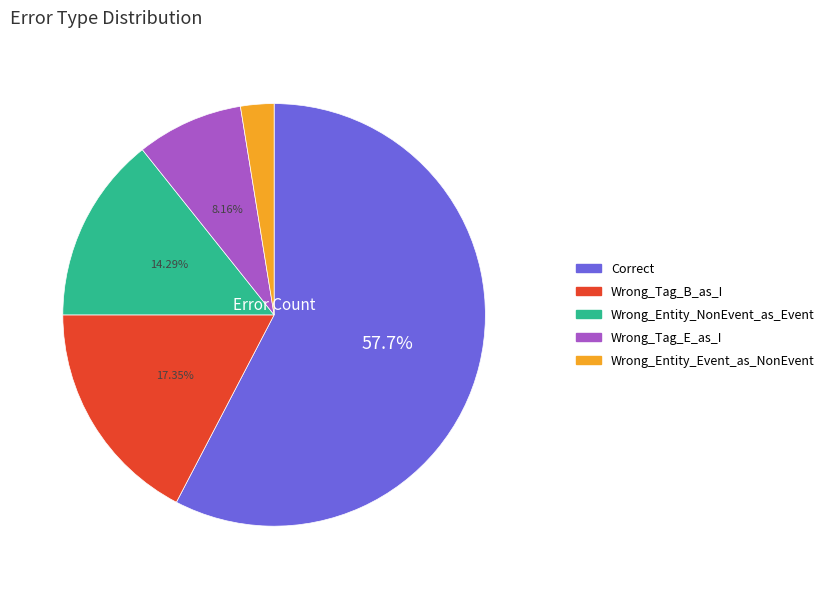

Combined, do Wrong_Tag_E_as_I and Wrong_Entity_NonEvent_as_Event account for over 50%?

No